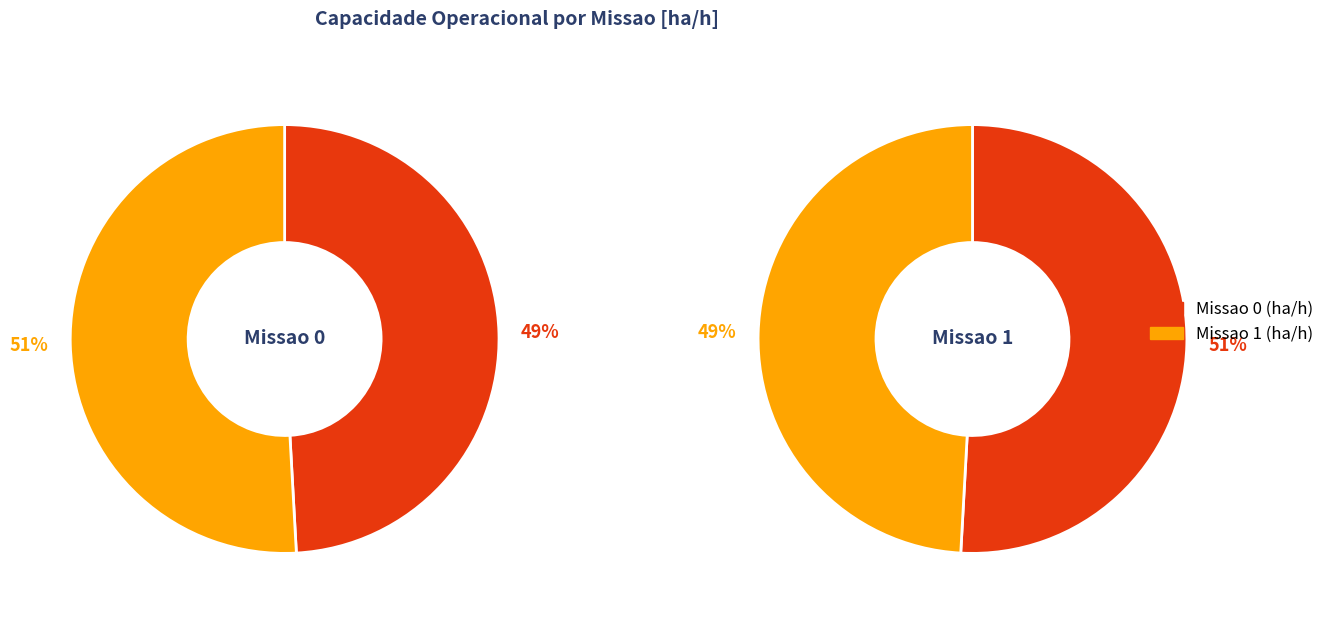

Rank the categories by value from highest to lowest.

1, 0